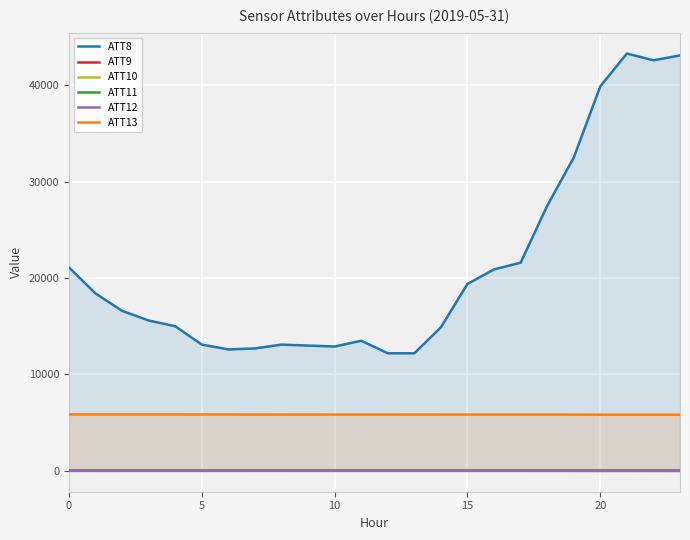

The ATT13 series shows 5835.1 at 19. True or false?

True